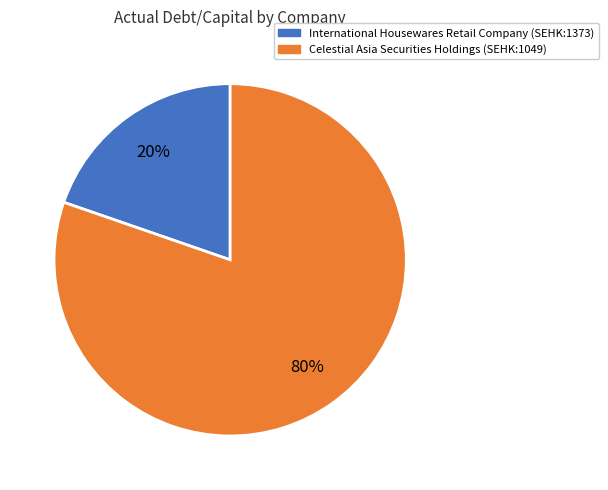

Which has a higher value, International Housewares Retail Company (SEHK:1373) or Celestial Asia Securities Holdings (SEHK:1049)?

Celestial Asia Securities Holdings (SEHK:1049)